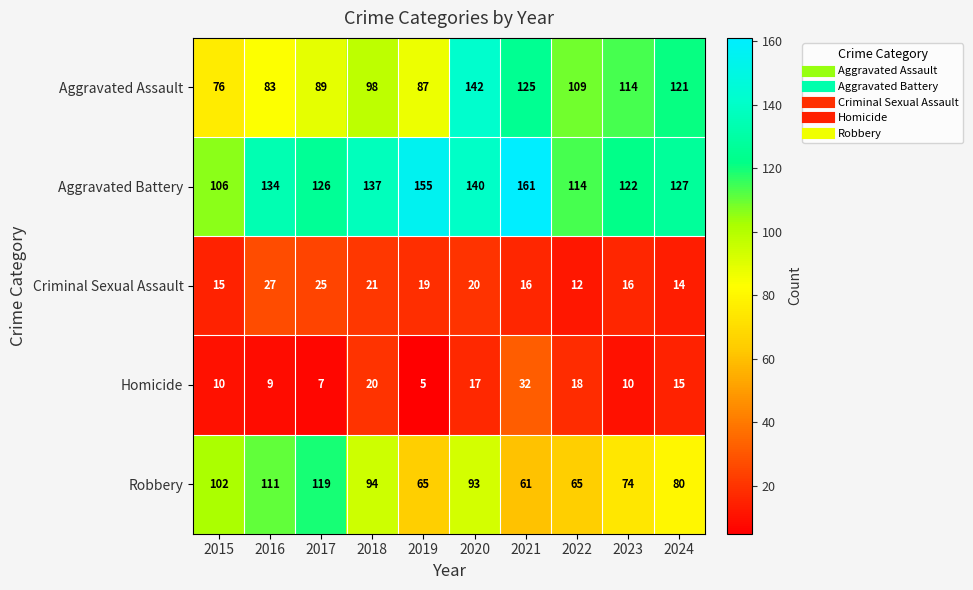

True or false: Aggravated Assault has a value of 125 at 2021.

True